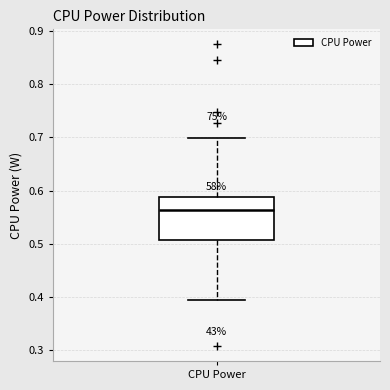

Transcribe this box plot: give where the median line is, the range the box spans, and where the two whiskers end, as read against the y-axis. The values are not printed on the chart, so give them approximately, as read against the axis.

median 0.56, box 0.51 to 0.59, whiskers 0.39 to 0.70